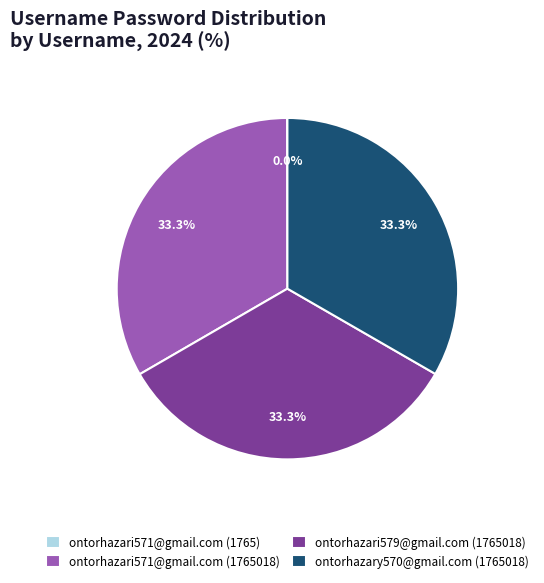

Is there any slice that represents more than half of the pie?

No